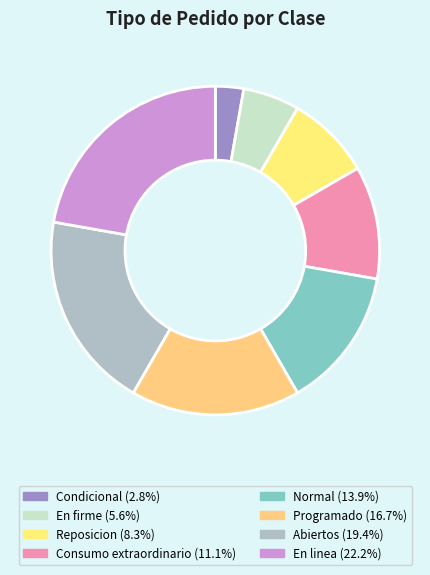

To the nearest percent, what is the combined percentage of Reposicion and Abiertos?

28%